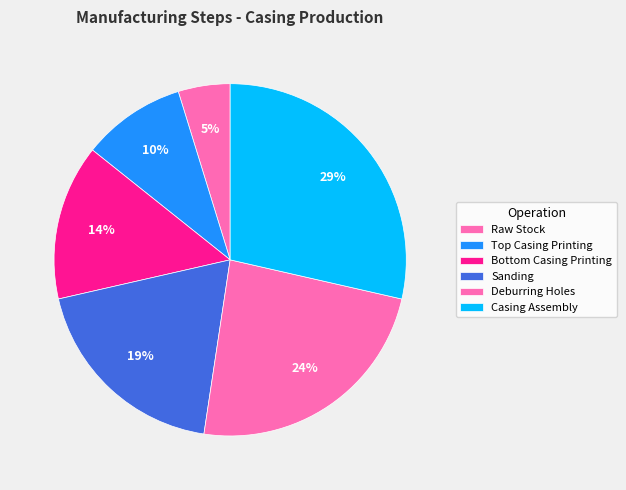

Is there any slice that represents more than half of the pie?

No